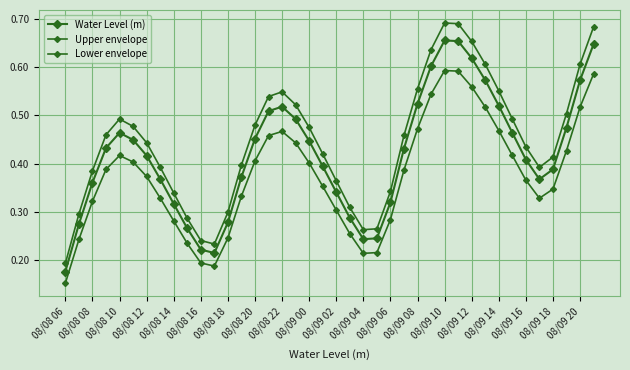

Rank the series by their average value, from highest to lowest.

Upper envelope, Water Level (m), Lower envelope